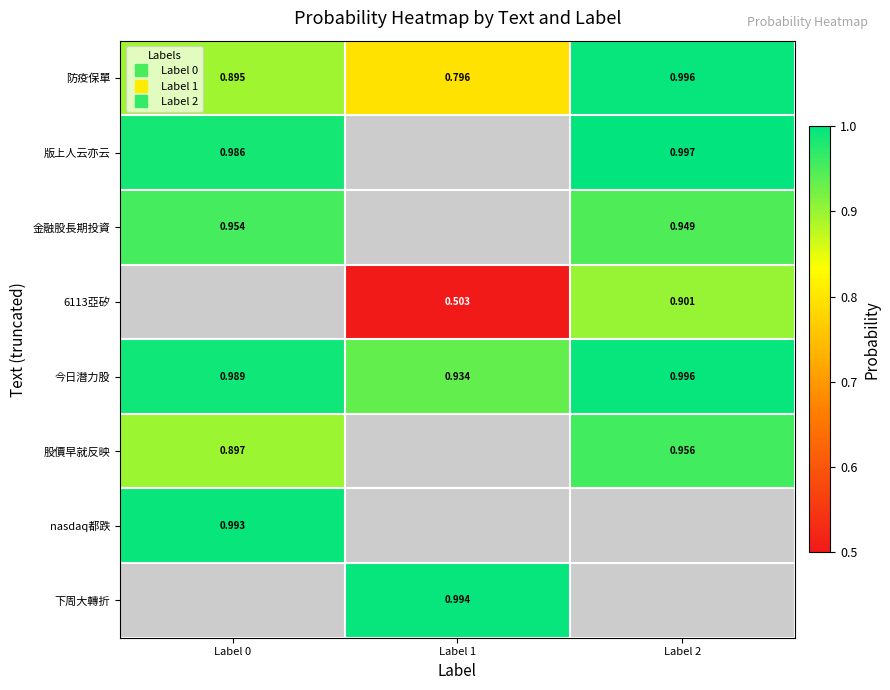

What is the greatest value displayed?

1.0